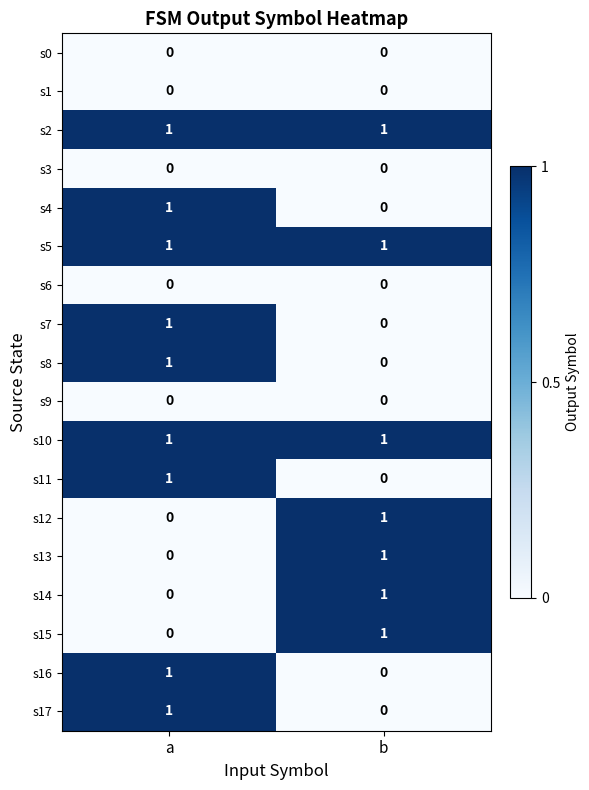

What is the total value across all series at a?

9